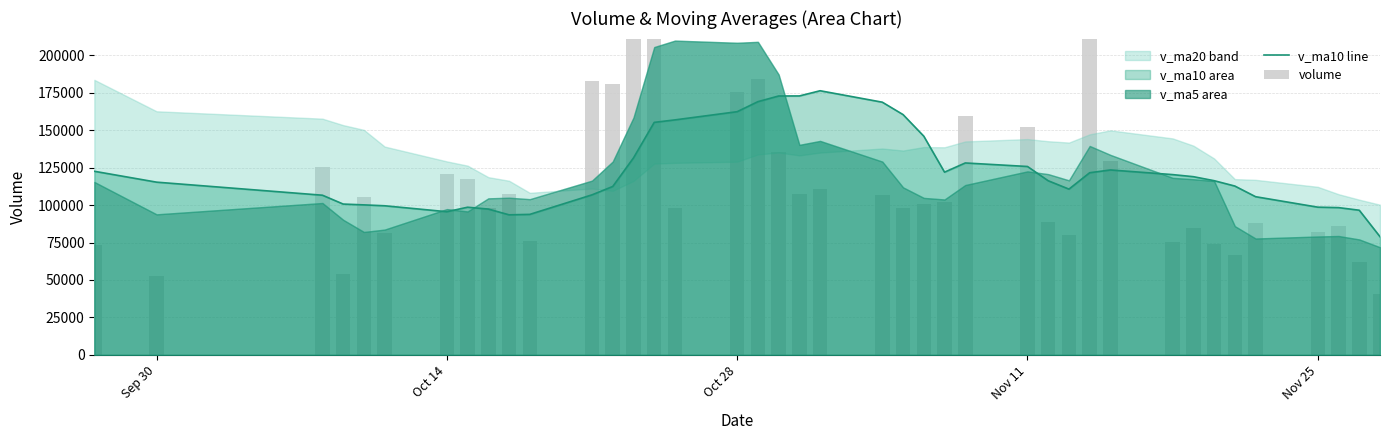

True or false: v_ma10 line has a value of 25203.0 at 35.

False